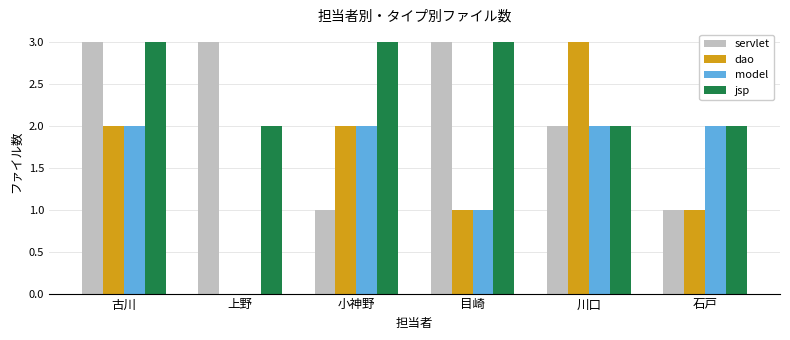

Reading left to right, list all the values displayed in this chart.

servlet: 古川=3	上野=3	小神野=1	目崎=3	川口=2	石戸=1
dao: 古川=2	上野=0	小神野=2	目崎=1	川口=3	石戸=1
model: 古川=2	上野=0	小神野=2	目崎=1	川口=2	石戸=2
jsp: 古川=3	上野=2	小神野=3	目崎=3	川口=2	石戸=2